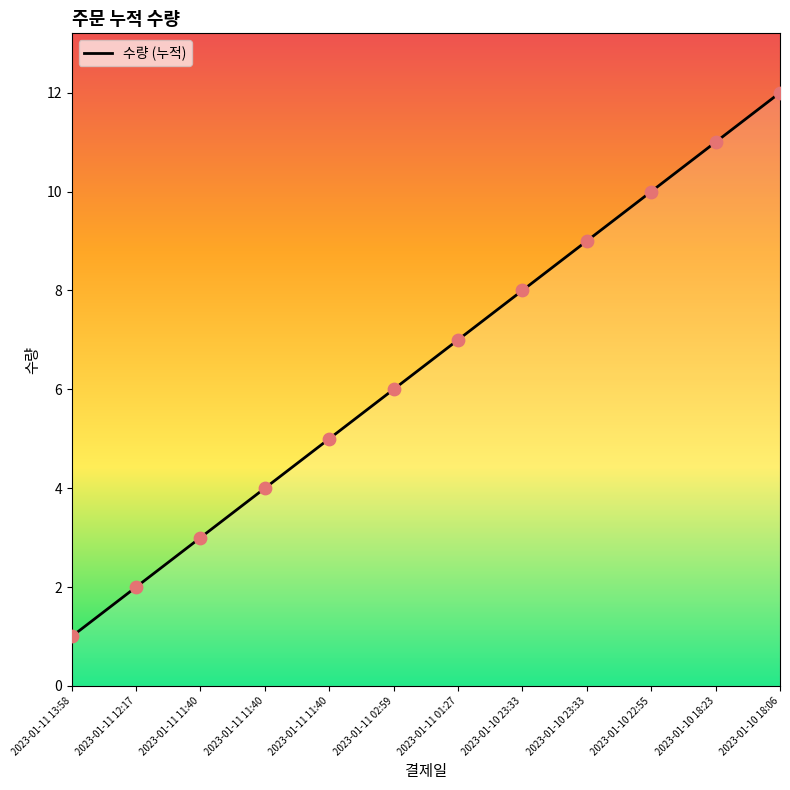

Approximately how many times larger is the value at 2023-01-10 23:33 compared to 2023-01-11 13:58?

8.0